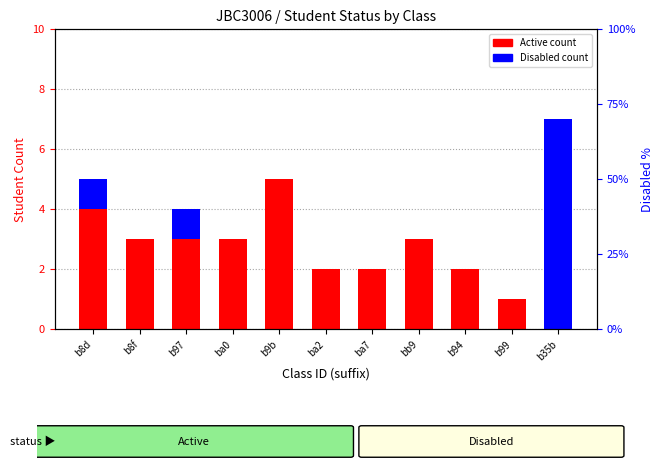

What is the value of the Active bar at the 5th from the left?

5